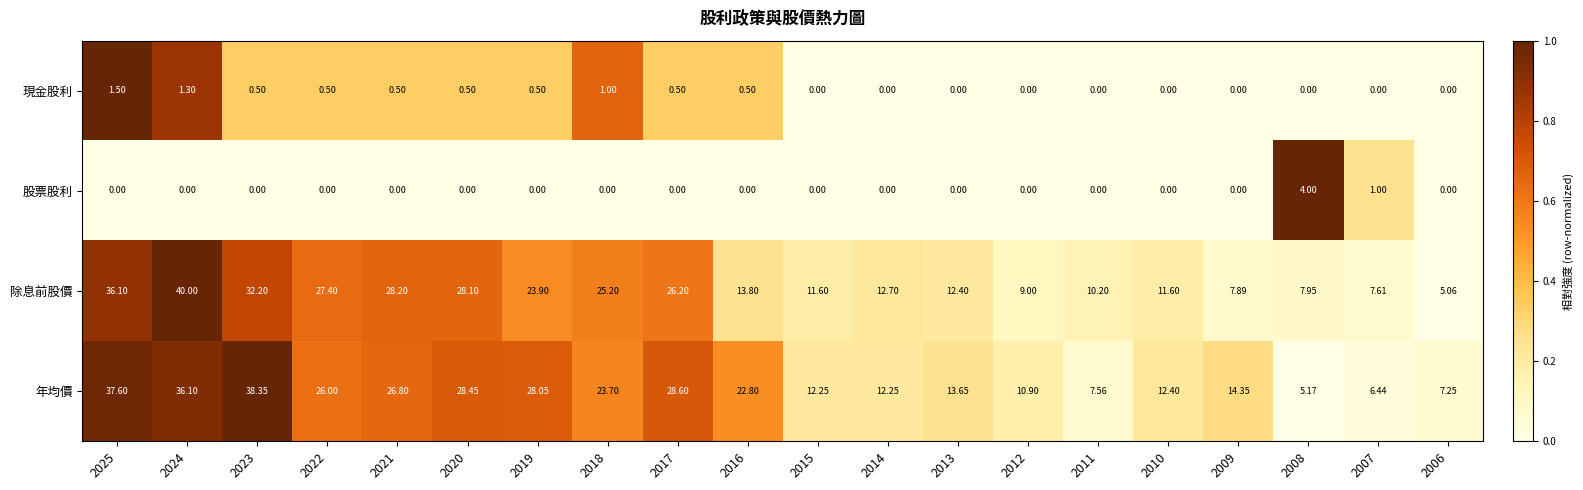

What is the total value across all series at 2015?

23.9